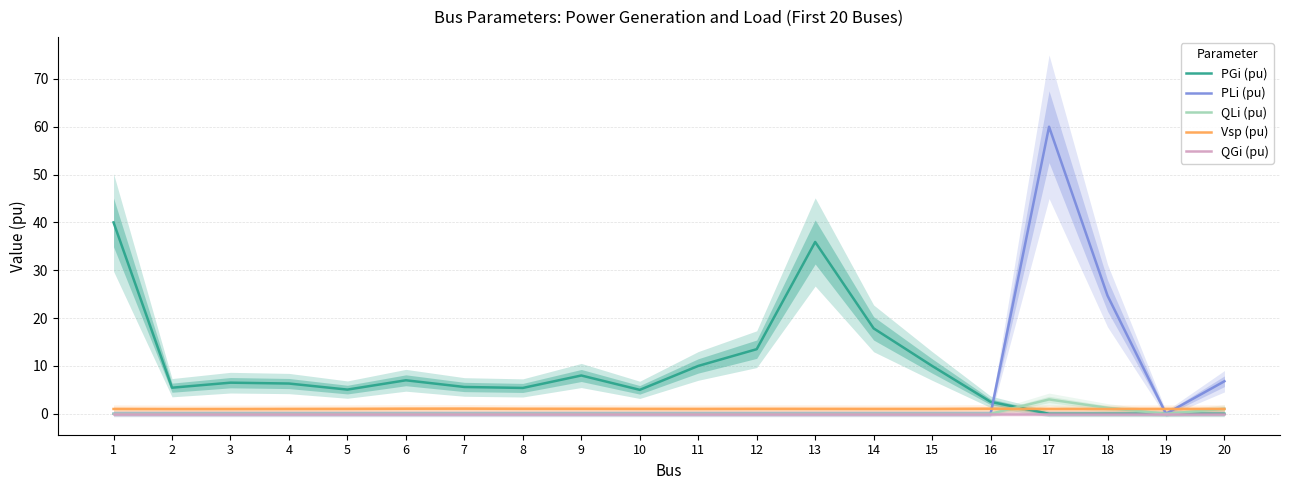

At which category does the chart reach its minimum across all series?

17